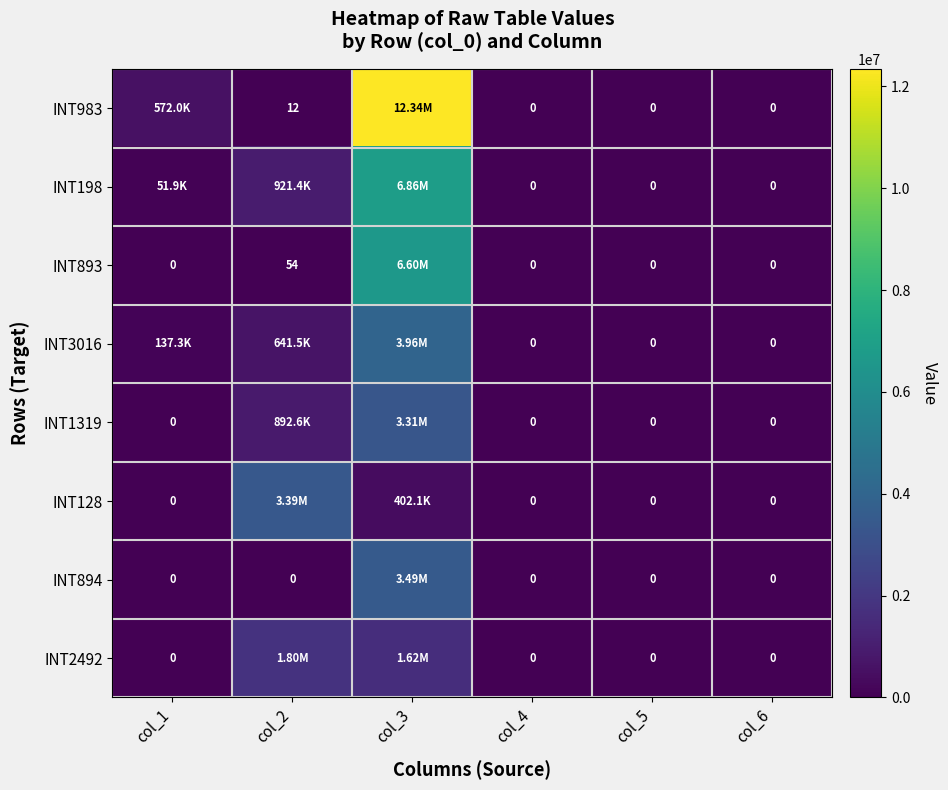

What is the maximum value for INT983?

12340890